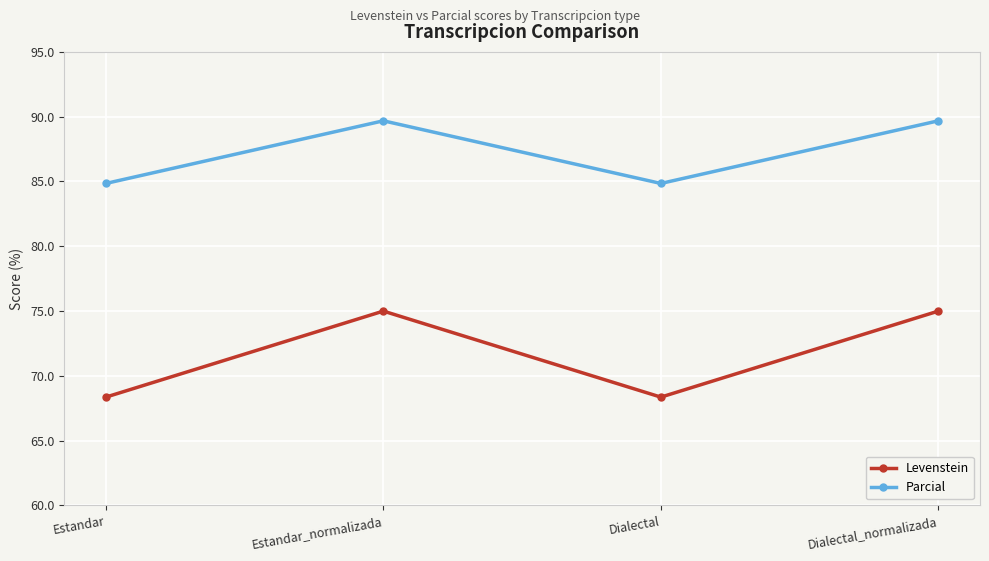

What is the lowest value of the Parcial series?

84.8